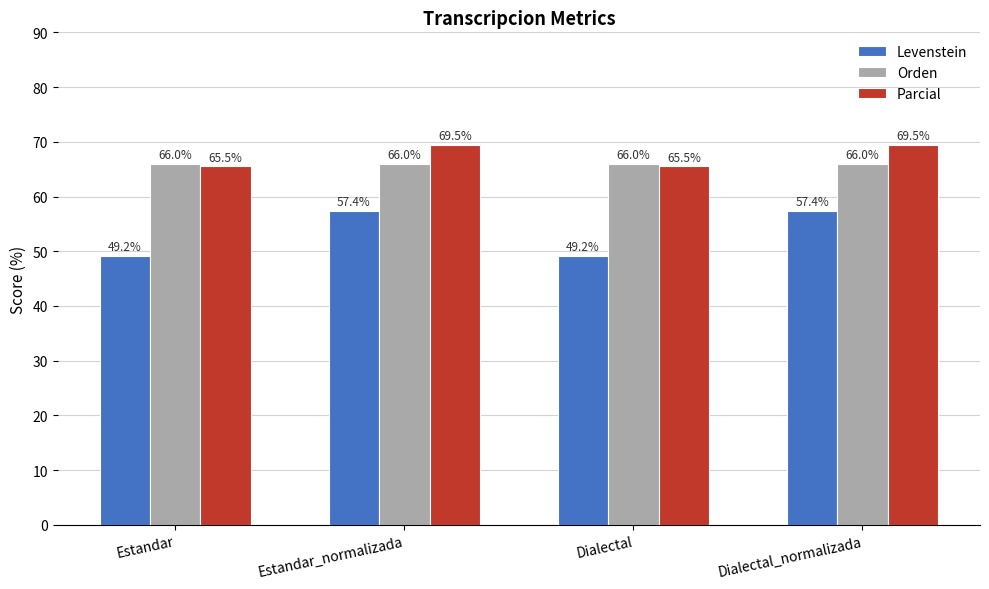

Read the Parcial value at Estandar.

65.5